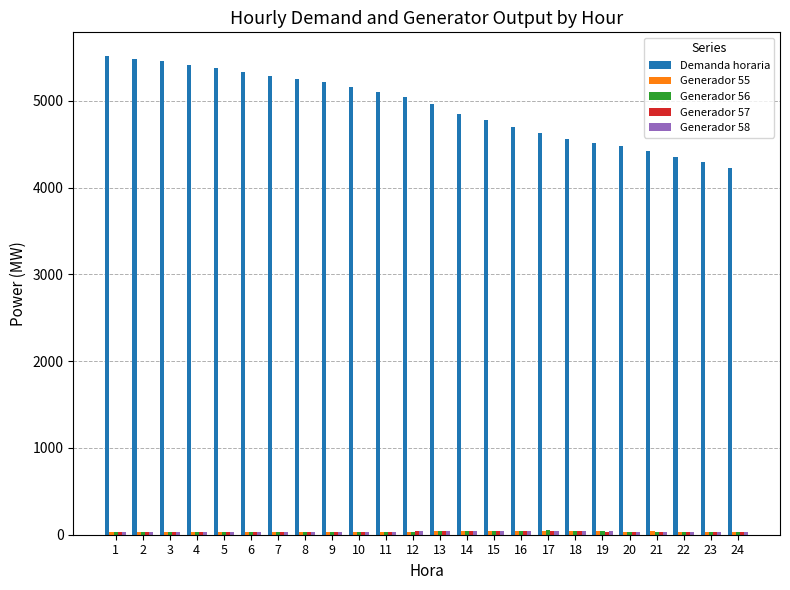

The value of Demanda horaria at 23 is 2283.1. True or false?

False